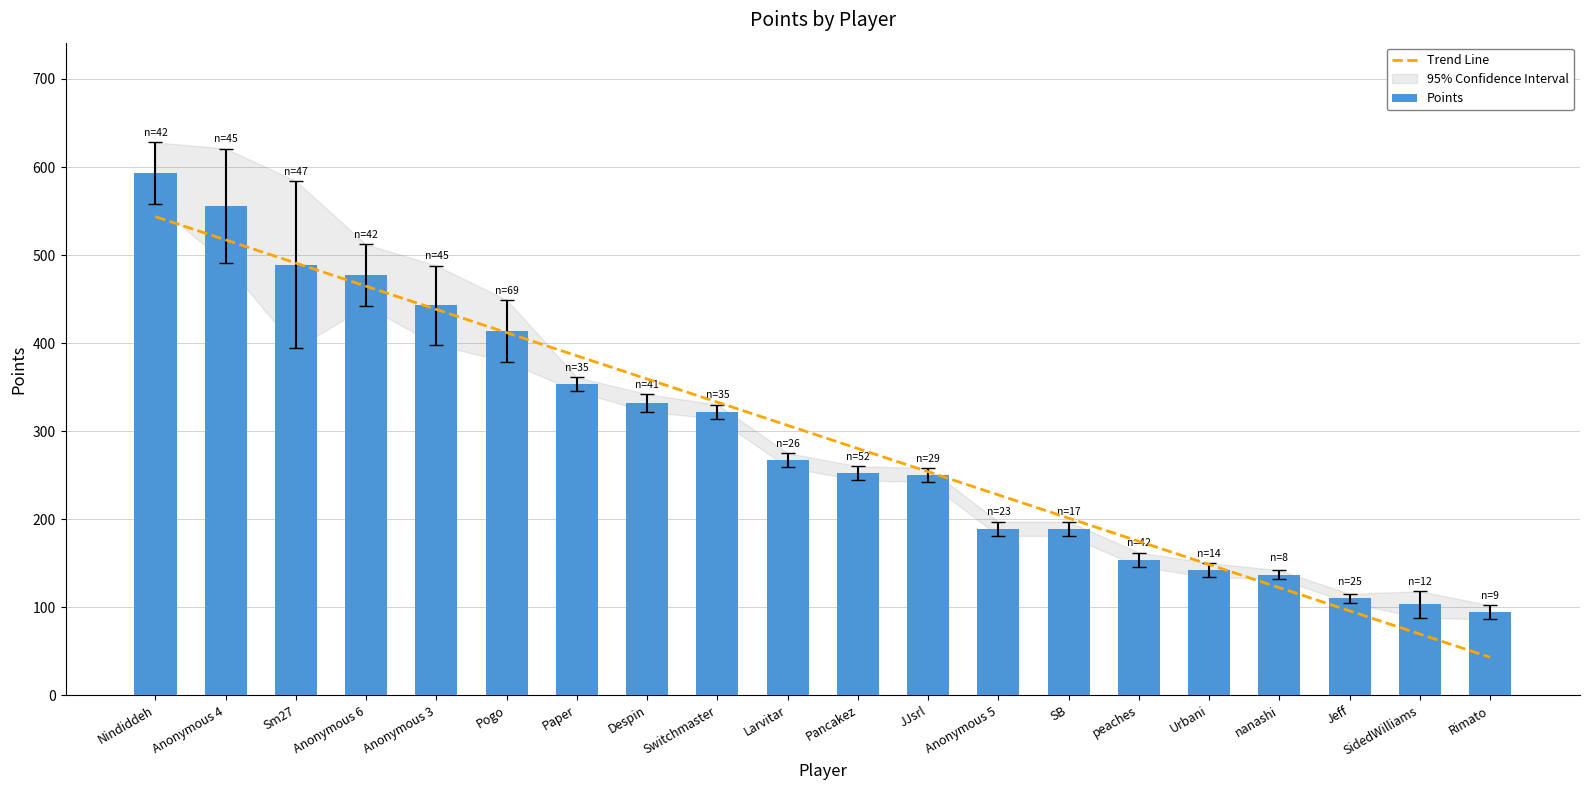

At how many categories does at least one series exceed 157?

15